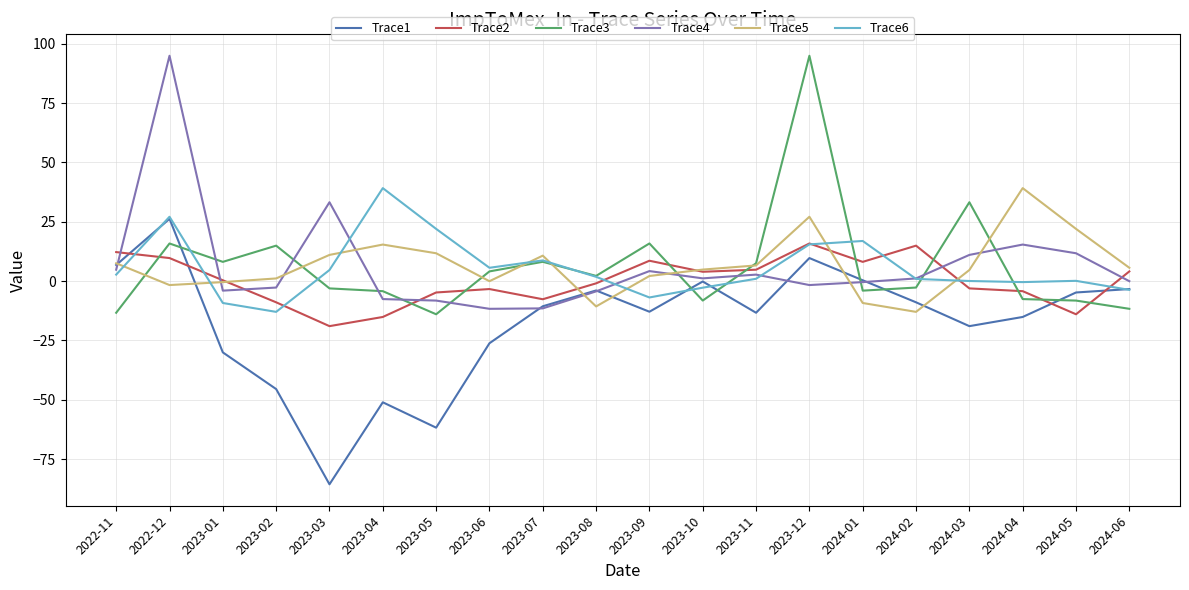

At which category does the chart reach its minimum across all series?

2023-03